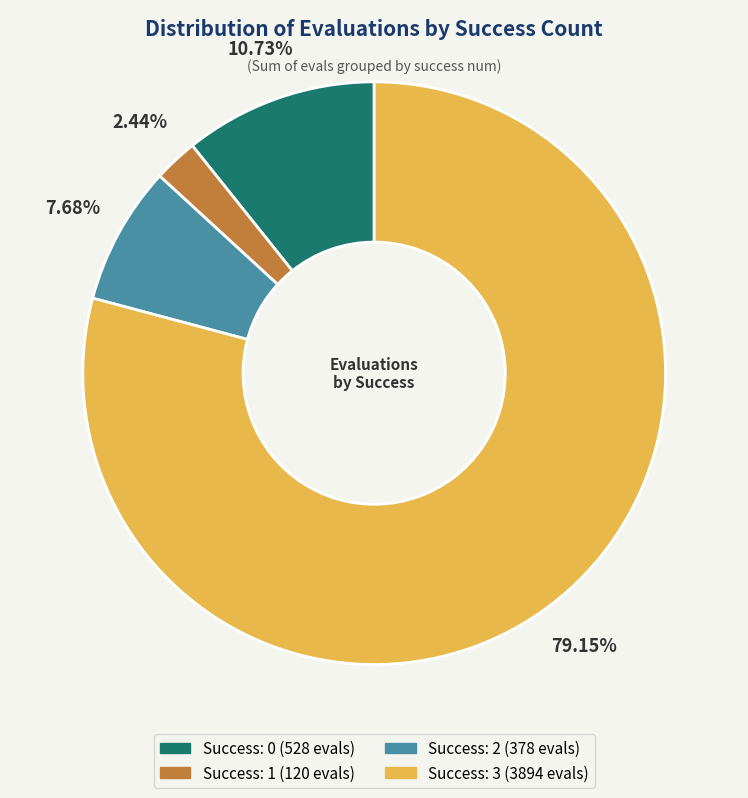

Does any single category account for the majority?

Yes